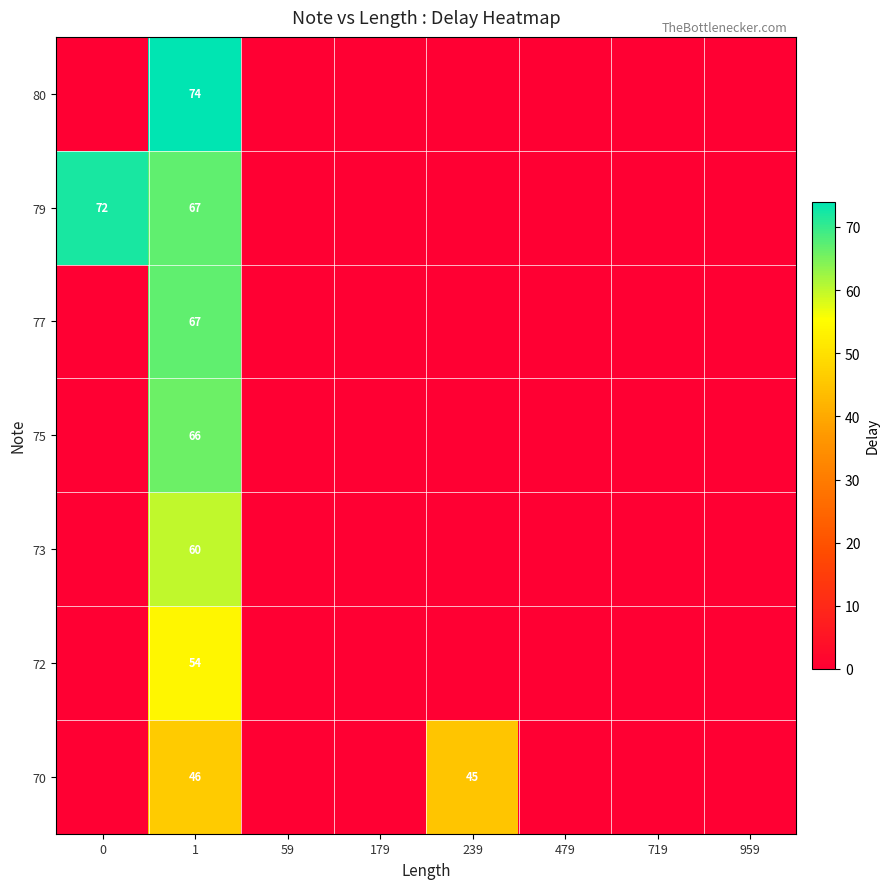

What is the sum of all 79 values?

139